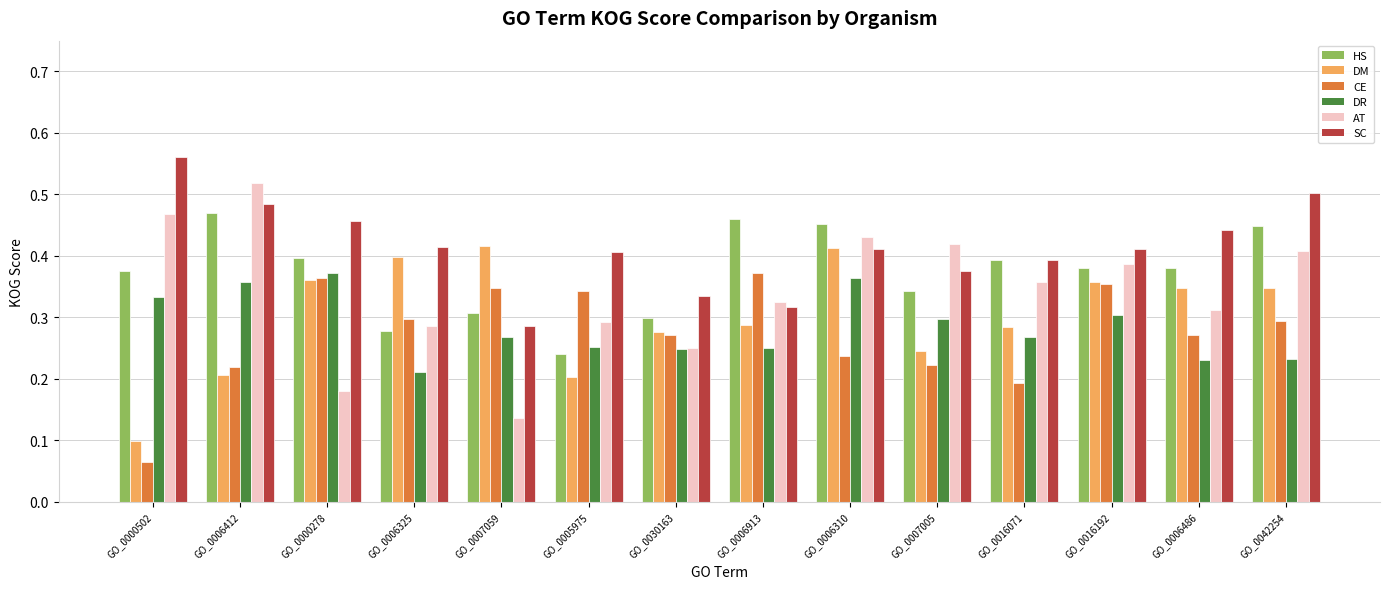

What are all the series names shown in the legend?

HS, DM, CE, DR, AT, SC